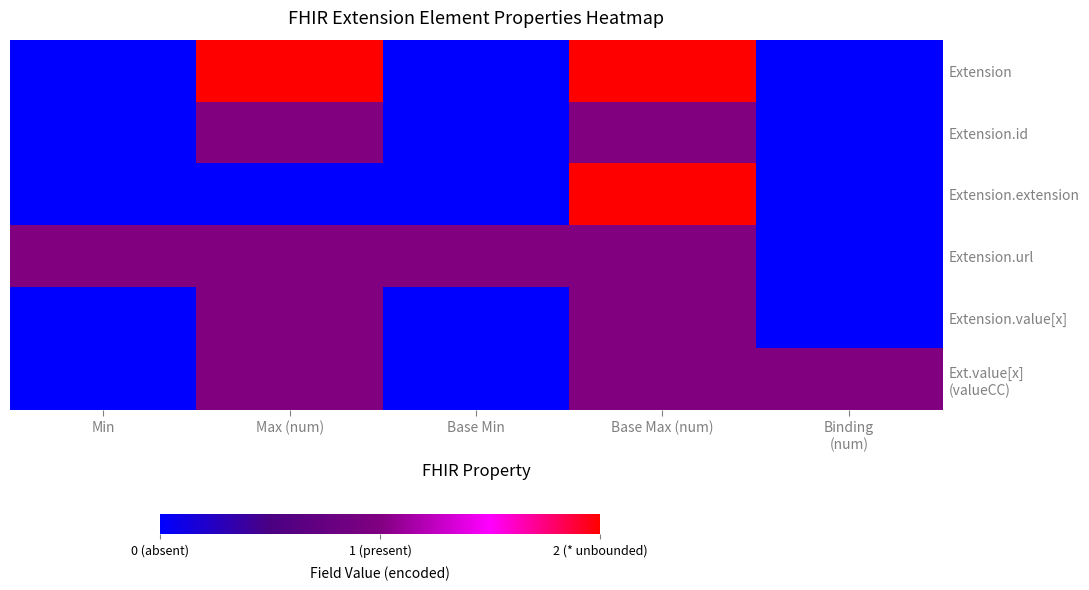

List the series in order of their peak value, highest first.

Extension, Extension.extension, Extension.id, Extension.url, Extension.value[x], Ext.value[x] (valueCC)